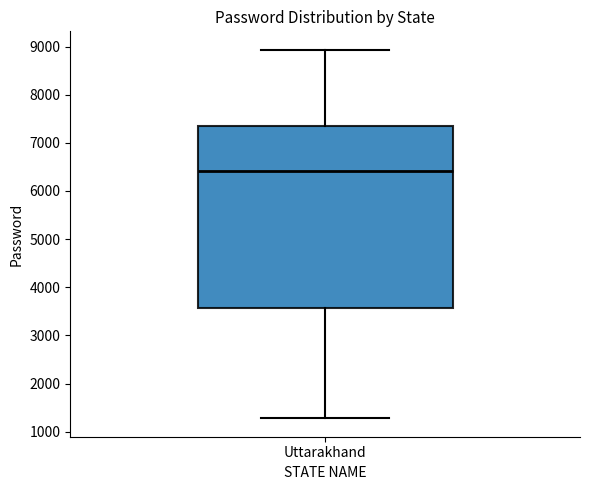

Transcribe this box plot: give where the median line is, the range the box spans, and where the two whiskers end, as read against the y-axis. The values are not printed on the chart, so give them approximately, as read against the axis.

median 6400, box 3600 to 7300, whiskers 1300 to 8900